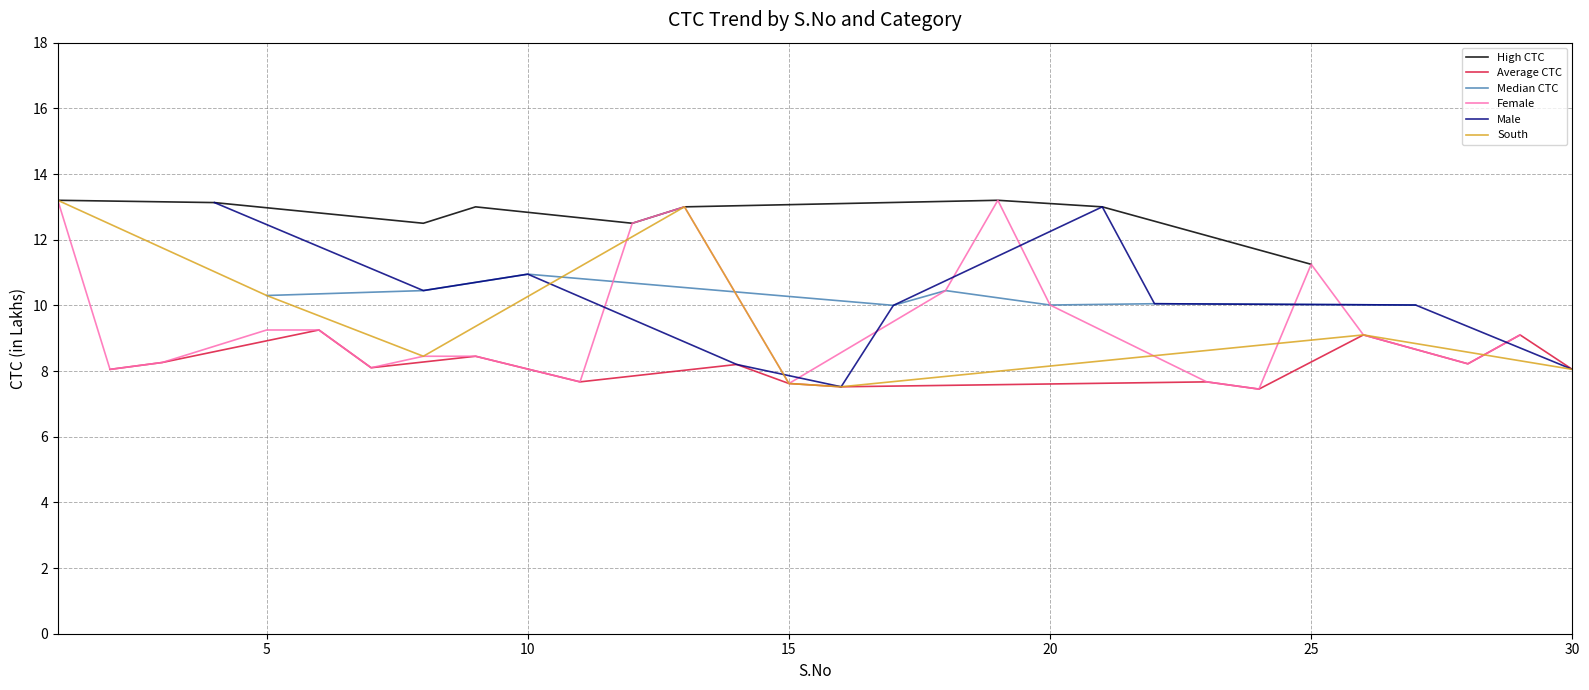

What is the highest value of the High CTC series?

13.2